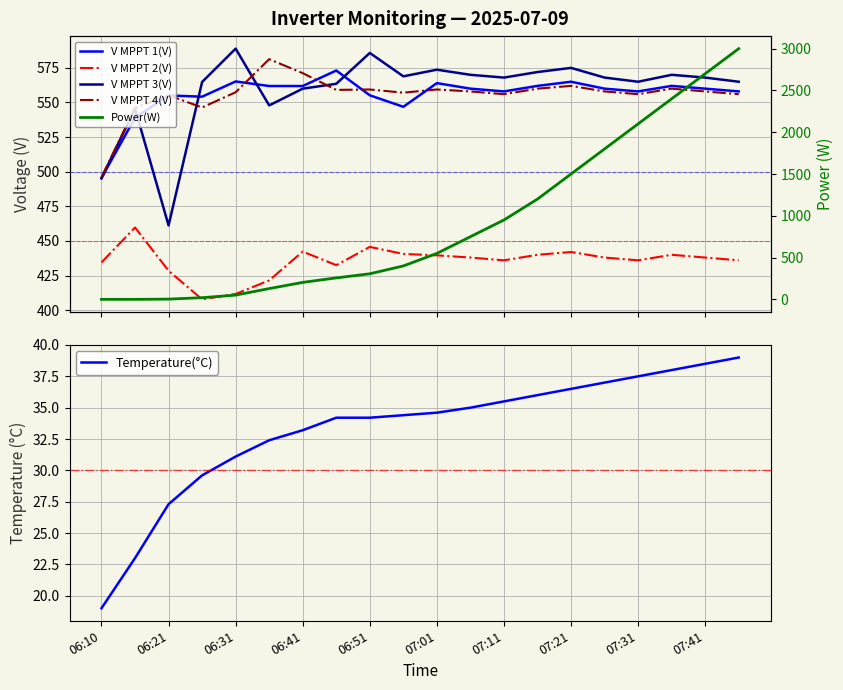

True or false: V MPPT 4(V) has more than 1 points higher than both neighbors.

True